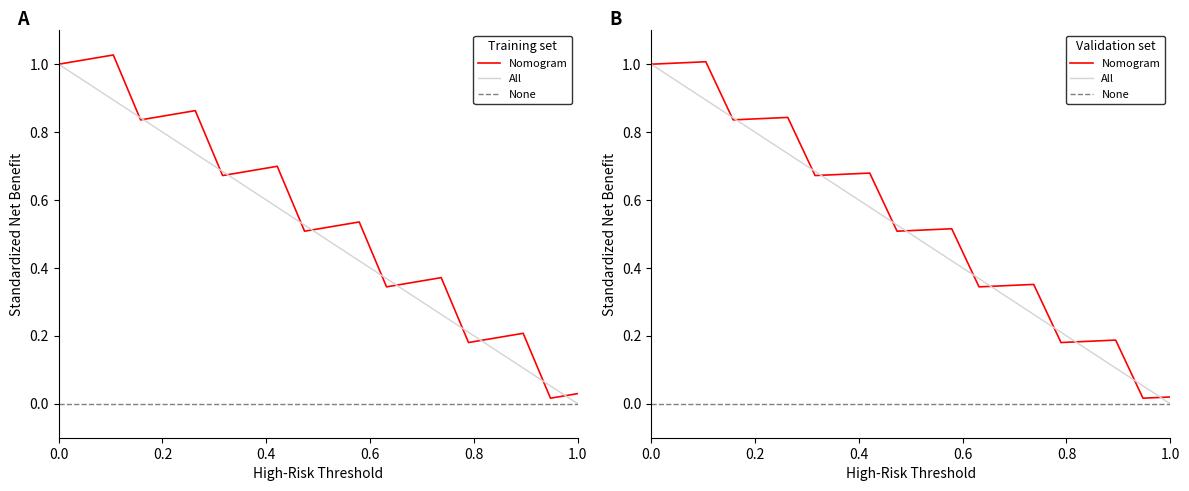

Which series has the largest total across all categories?

Nomogram